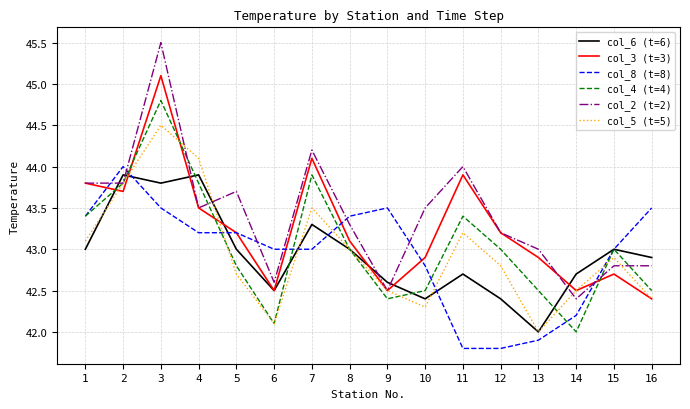

How many lines are shown in the chart?

6